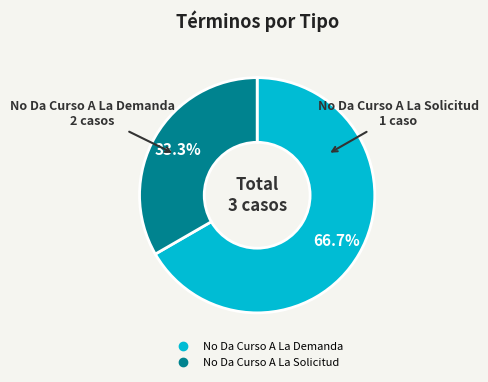

To the nearest percent, what is the difference between the No Da Curso A La Solicitud and No Da Curso A La Demanda slice percentages?

33%